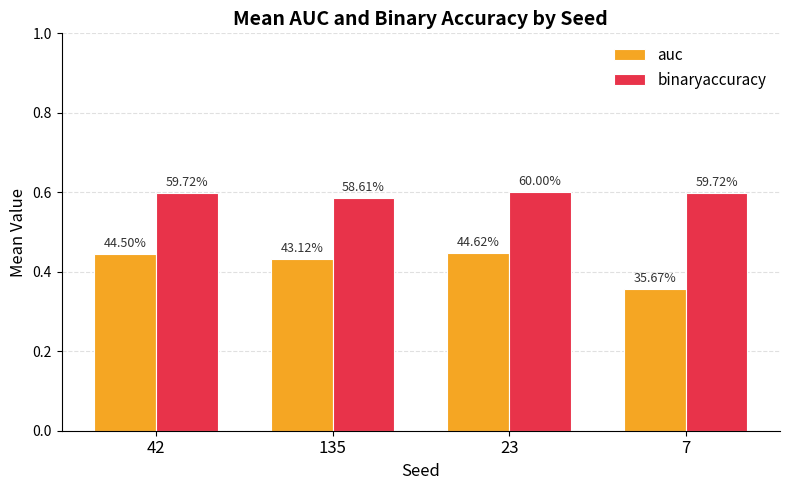

How many binaryaccuracy values are between 0 and 1?

4